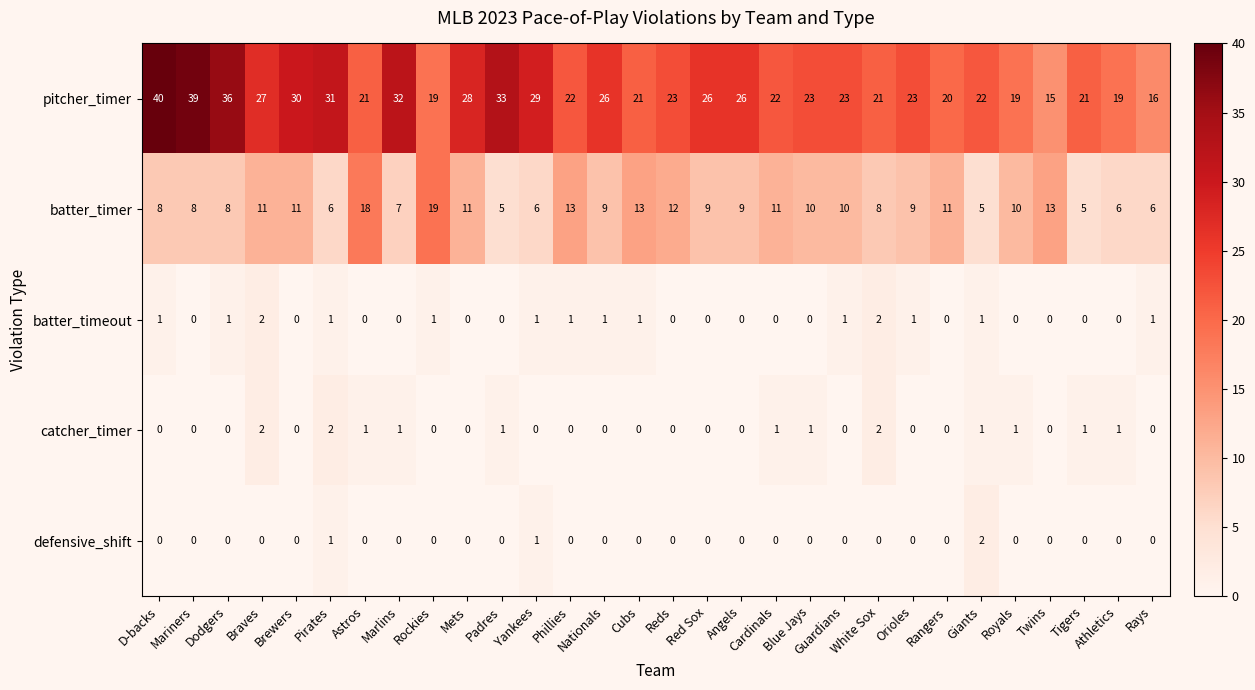

What is the difference between the highest and lowest values at Pirates?

30